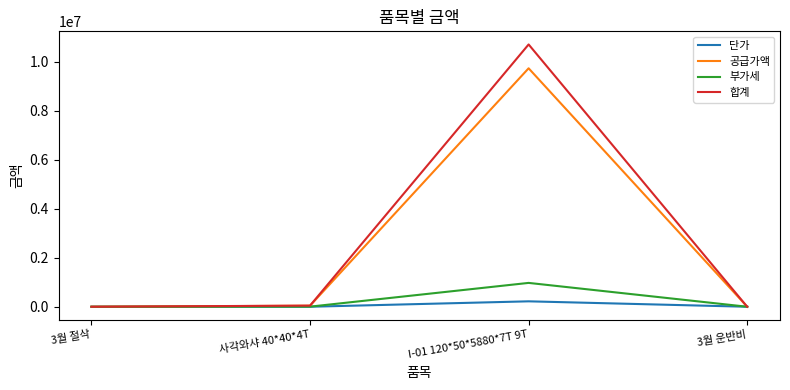

Rank the series by their maximum value, from lowest to highest.

단가, 부가세, 공급가액, 합계